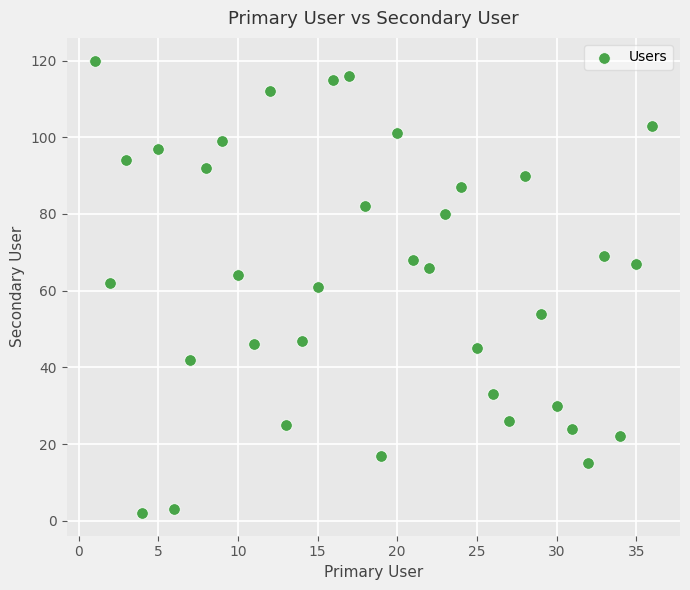

What is the range of Y values (max minus min)?

118